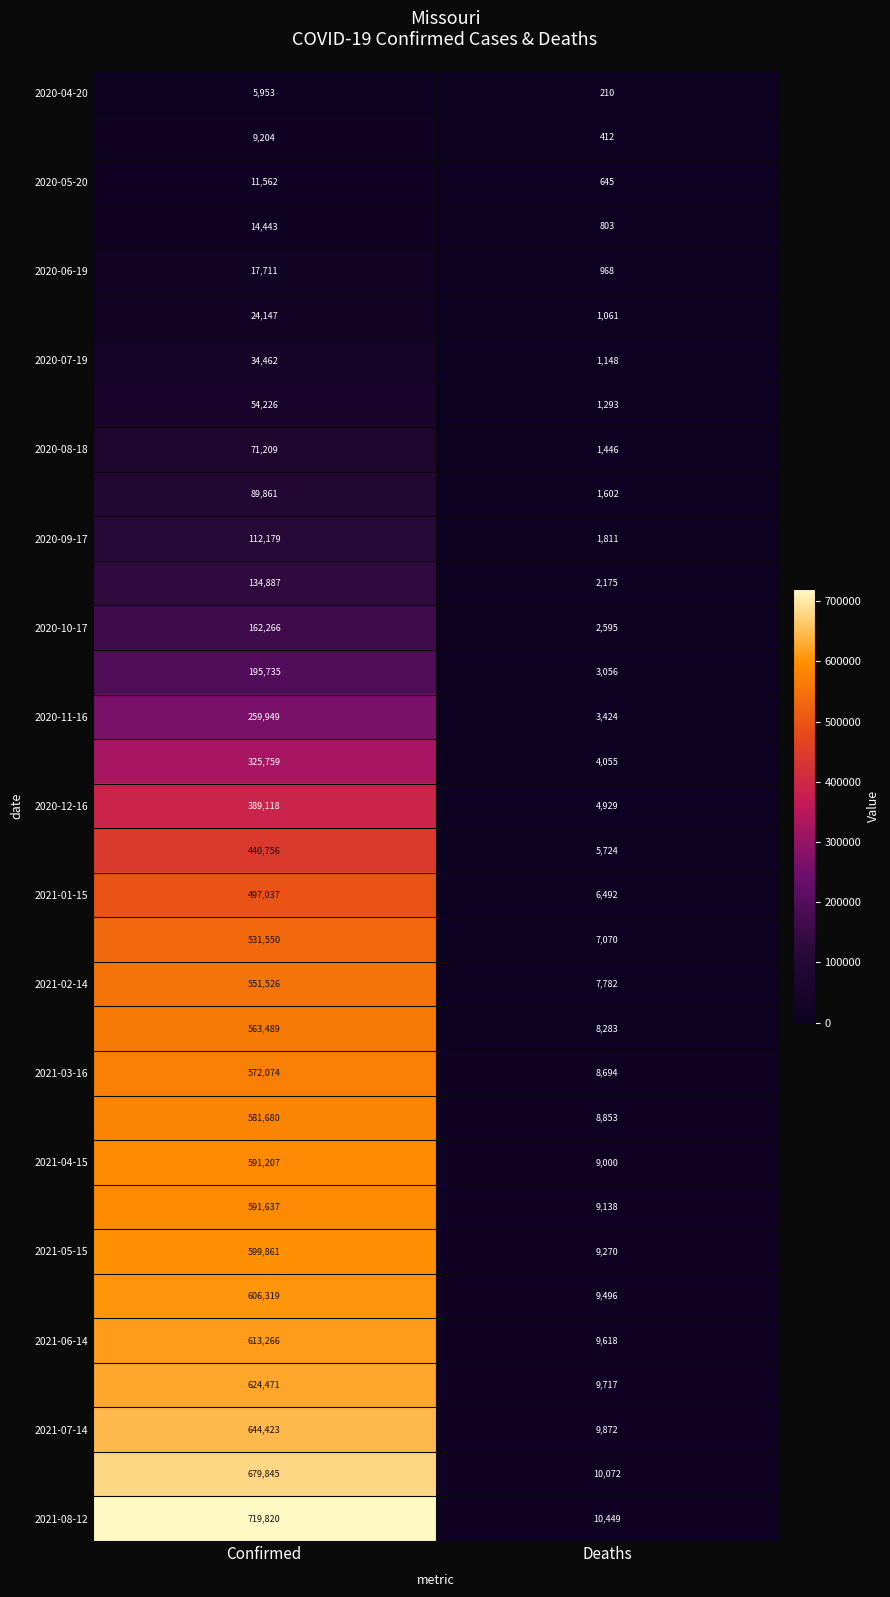

What is the greatest value displayed?

719820